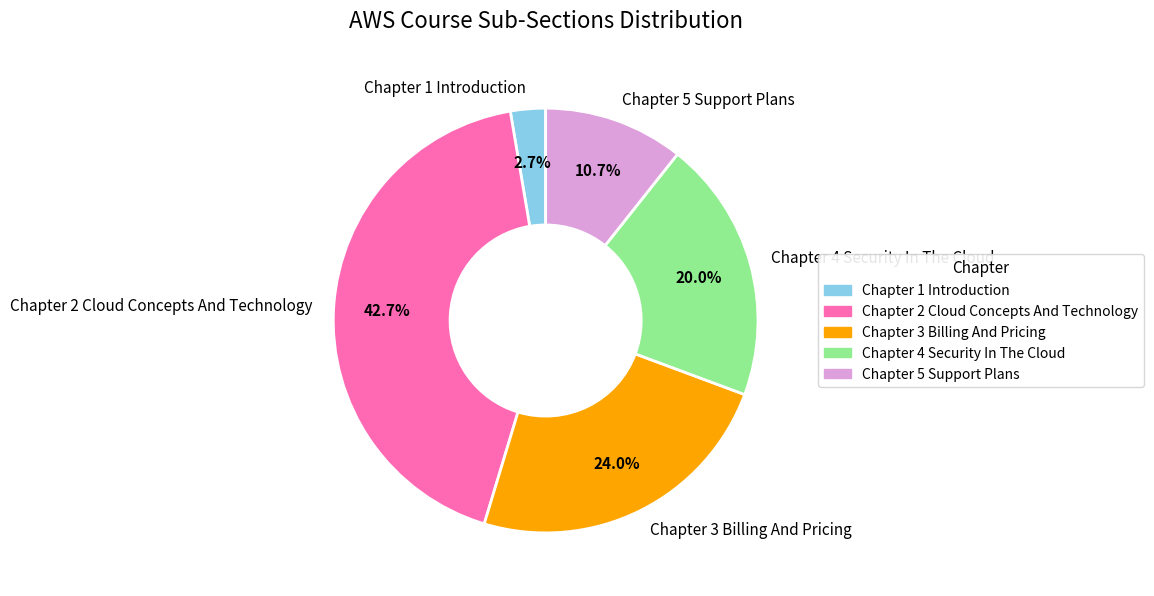

Which slice is the largest?

Chapter 2 Cloud Concepts And Technology